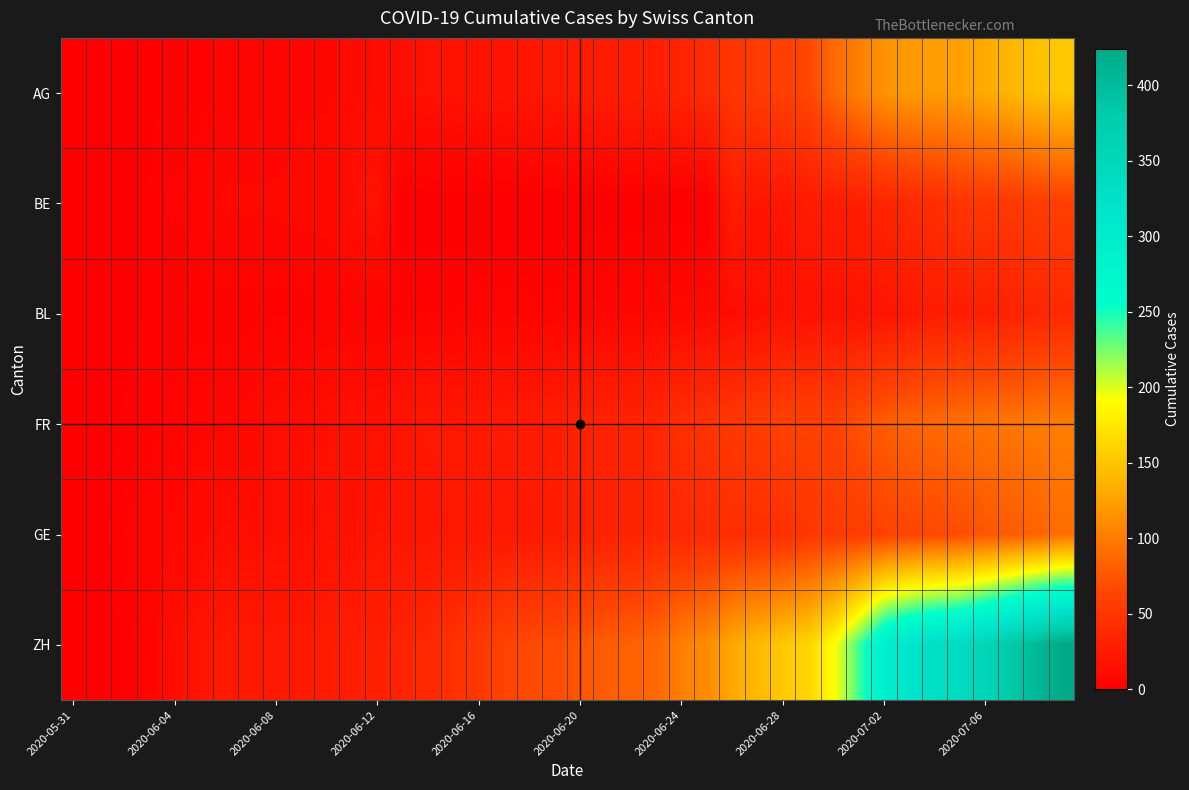

Reading left to right, transcribe all the data shown in this chart.

AG: 0	0	0	1	3	3	5	5	5	7	7	10	13	14	16	17	18	18	21	23	26	26	28	28	35	40	50	55	59	65	88	103	116	120	123	125	132	140	147	153
BE: 0	0	1	2	4	6	8	8	8	9	9	14	17	0	0	0	0	0	0	0	0	0	0	0	0	0	27	19	21	25	27	29	35	39	43	49	52	53	57	59
BL: 0	1	1	2	2	3	3	3	3	3	4	4	4	4	4	4	5	5	5	5	6	7	7	7	9	10	12	14	16	17	17	18	19	23	27	27	29	32	35	38
FR: 0	0	2	3	5	7	7	9	13	13	15	16	16	20	22	22	23	24	26	27	32	32	32	36	44	47	52	56	61	61	61	72	80	85	88	93	95	97	100	101
GE: 0	1	4	6	8	10	13	13	14	14	16	16	20	20	20	22	22	23	23	27	31	31	32	36	38	40	43	43	44	51	55	56	61	63	66	68	75	79	83	91
ZH: 0	0	2	5	13	19	23	23	23	23	26	28	30	33	38	45	52	62	67	68	75	80	83	87	103	111	130	142	153	162	190	238	294	317	330	338	357	382	405	424